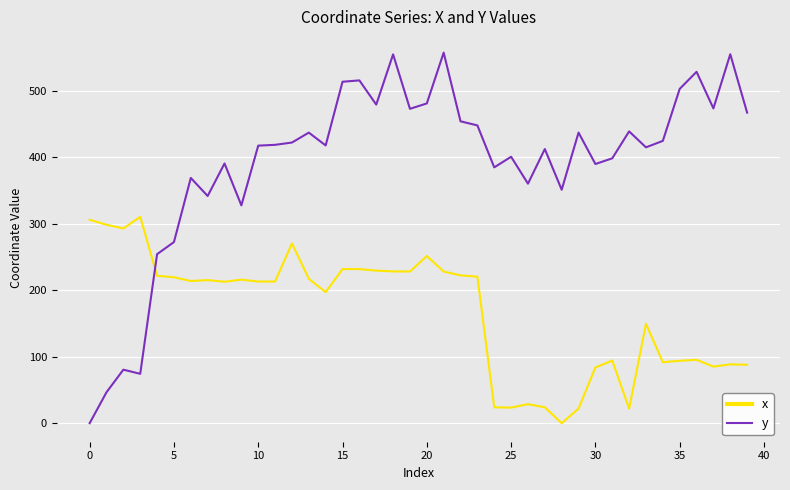

What is the maximum value shown in the chart?

557.4